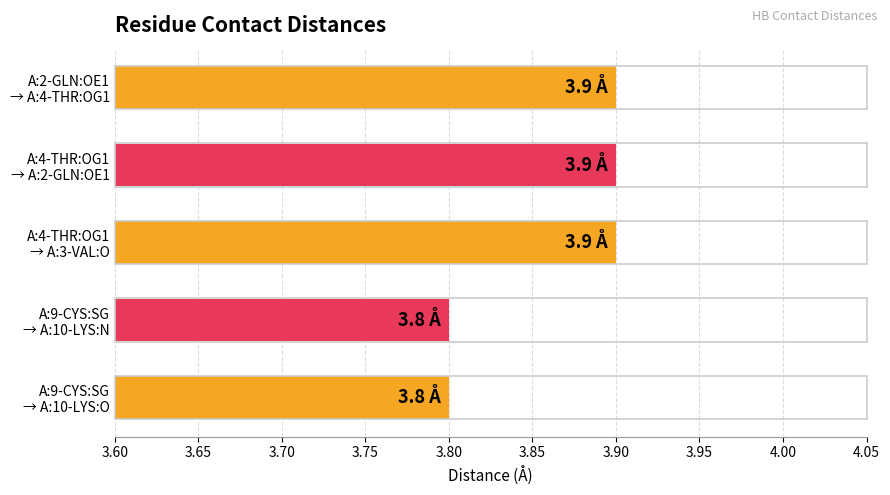

How many bars are there in total?

5